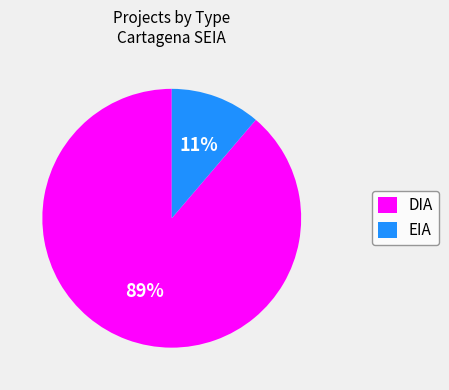

What is the ratio of the value at EIA to the value at DIA?

0.1